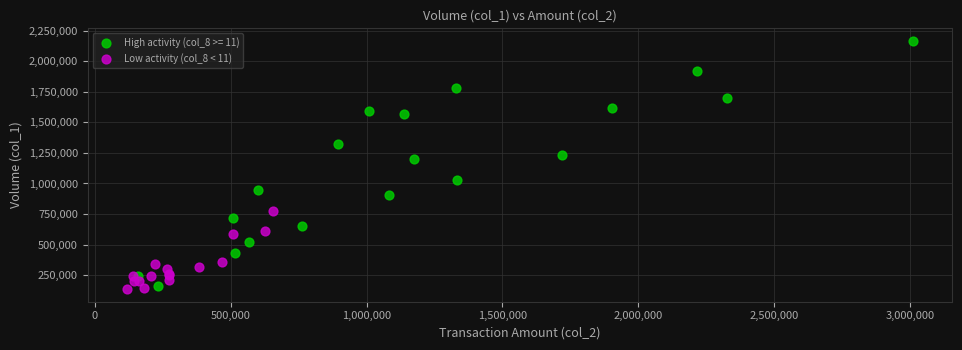

Which series reaches the maximum Y coordinate?

High activity (col_8 >= 11)